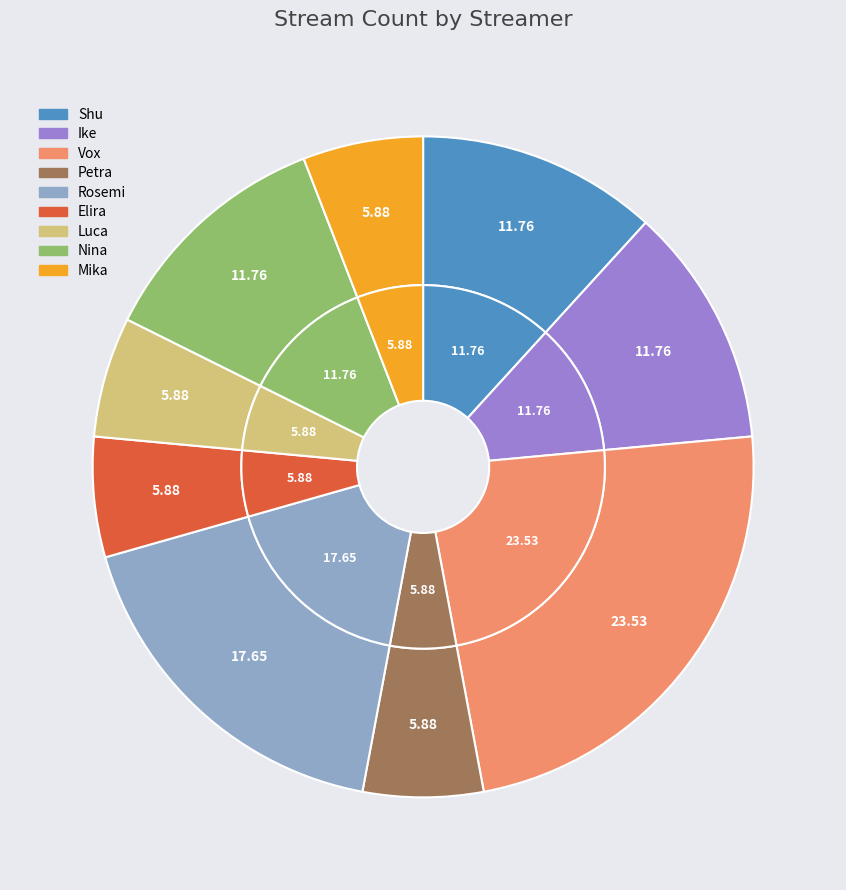

To the nearest percent, what is the average slice percentage?

11%